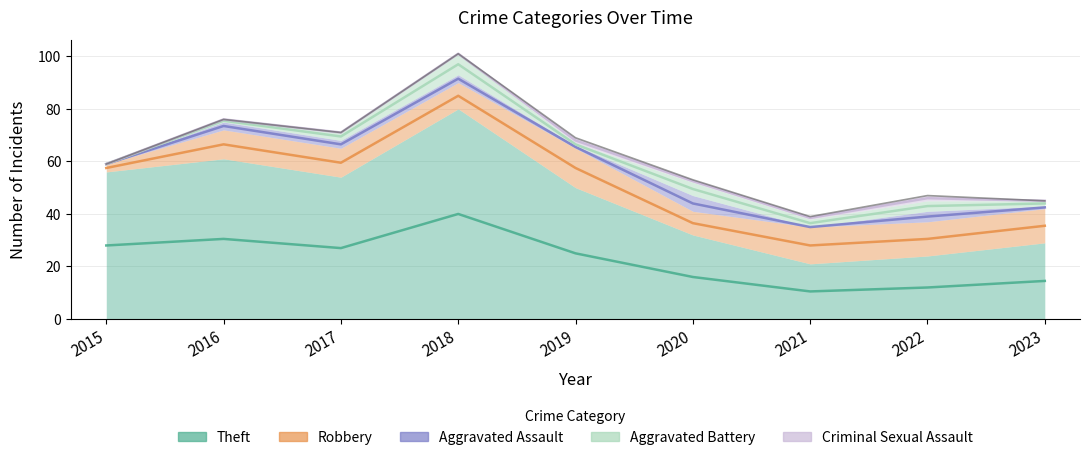

Between 2016 and 2021, which is larger?

2016